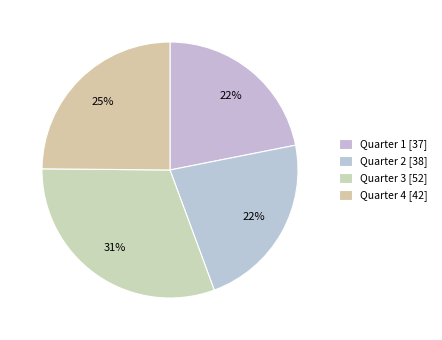

To the nearest percent, what is the combined percentage of Quarter 1 and Quarter 2?

44%